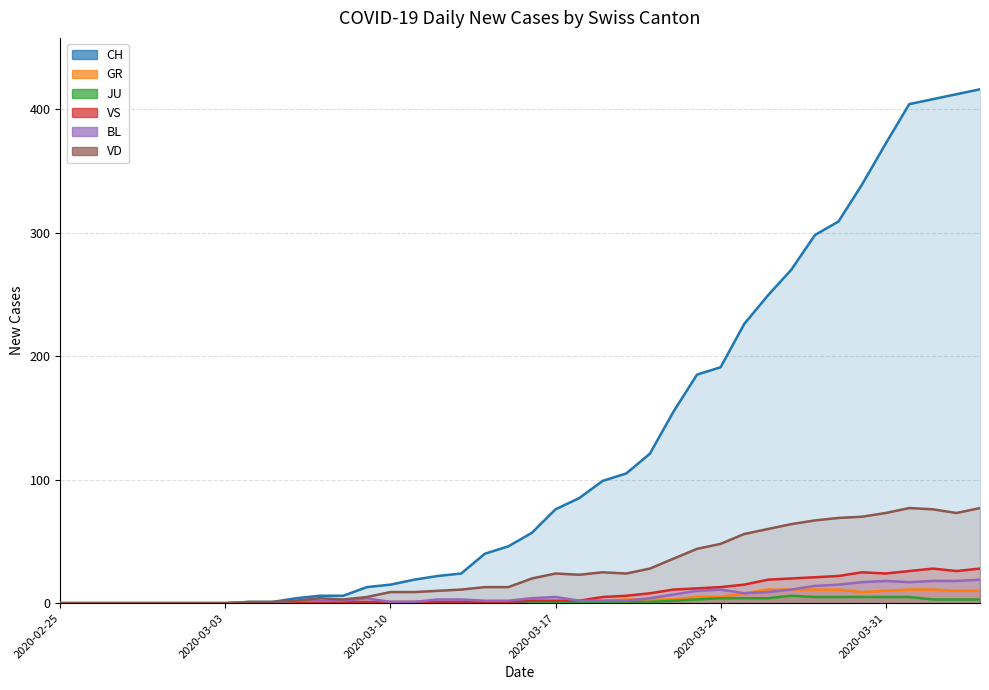

What is the difference between the second highest and second lowest values in the VD series?

74